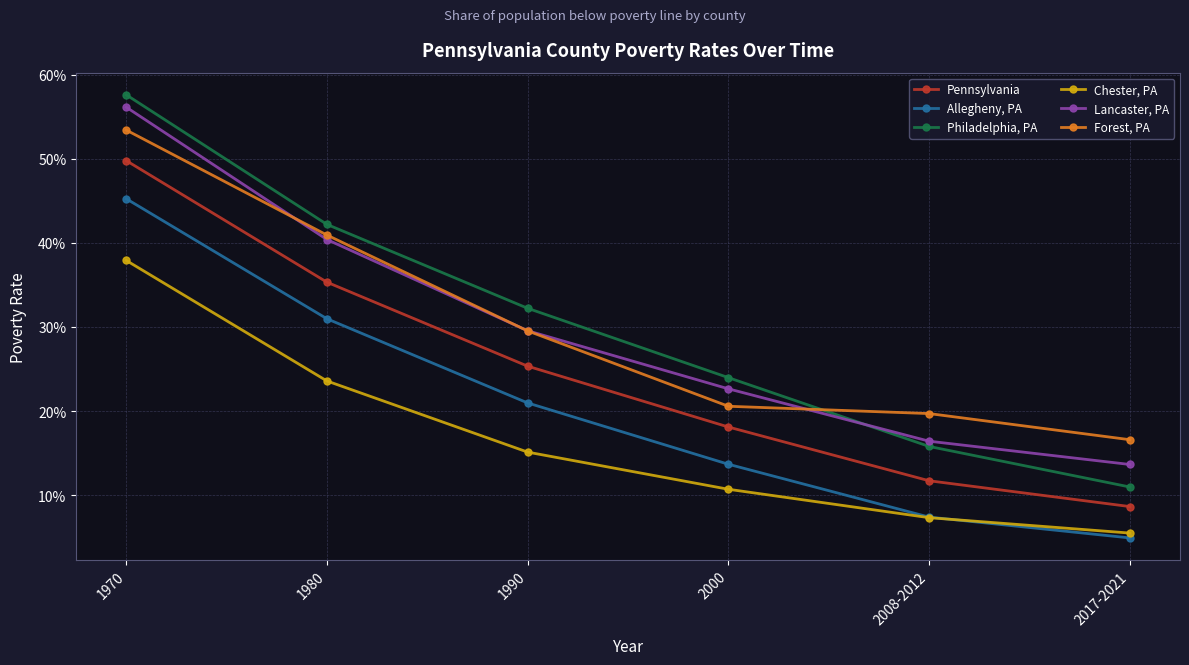

Rank the series at 2000 from highest to lowest value.

Philadelphia, PA, Lancaster, PA, Forest, PA, Pennsylvania, Allegheny, PA, Chester, PA